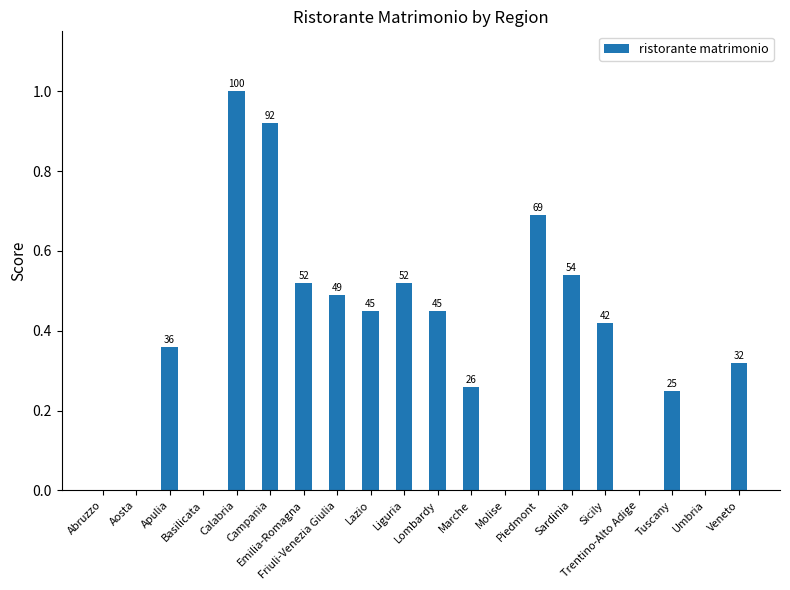

Where is the data nearest to the value 50?

Friuli-Venezia Giulia